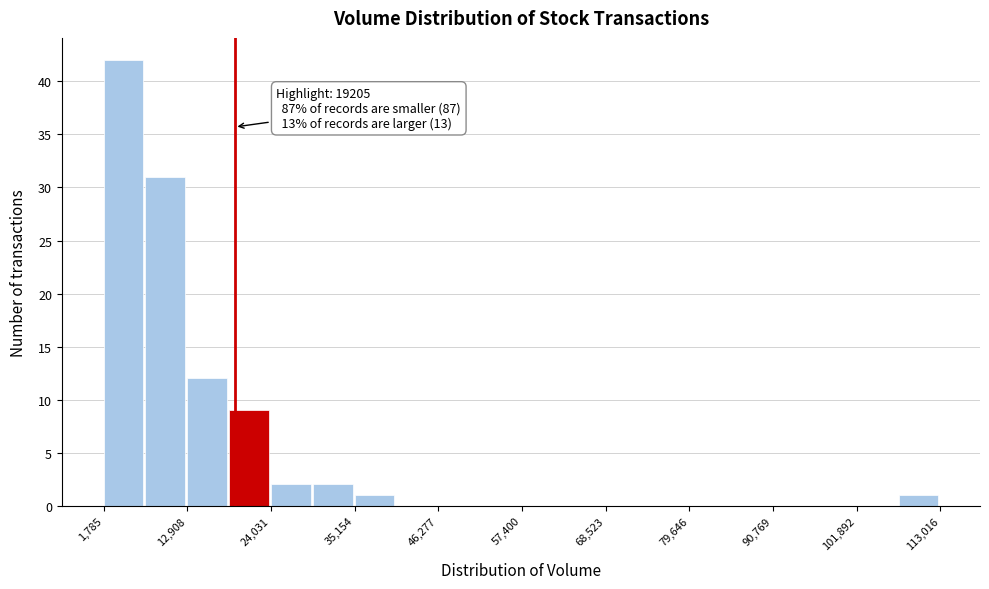

Around what value on the x-axis is the tallest bar? Give the approximate position of its centre, as read against the axis.

4000